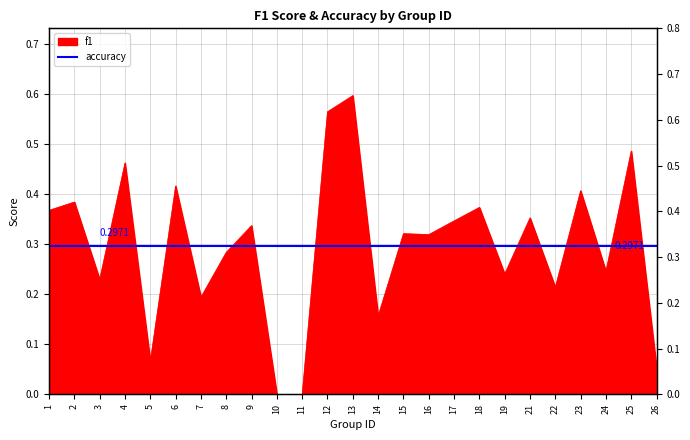

What is the difference between the maximum and minimum values?

0.6